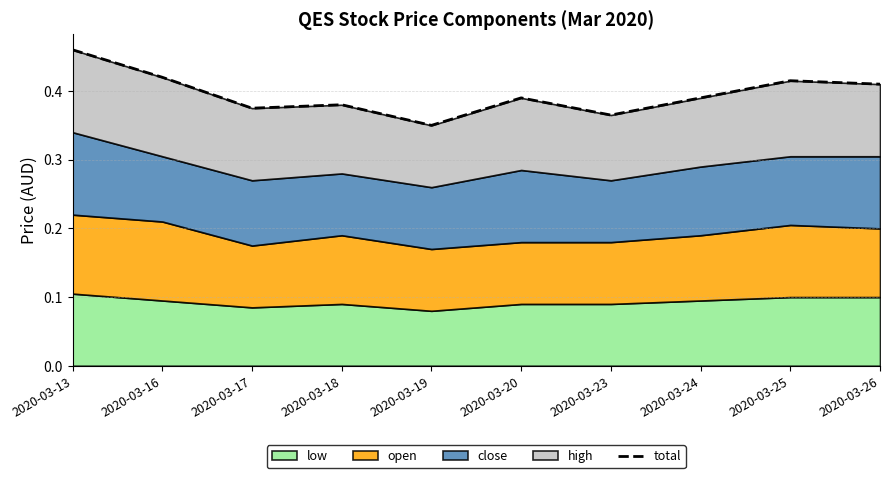

Reading left to right, what are all the values shown in this chart?

2020-03-13=0.5	2020-03-16=0.4	2020-03-17=0.4	2020-03-18=0.4	2020-03-19=0.3	2020-03-20=0.4	2020-03-23=0.4	2020-03-24=0.4	2020-03-25=0.4	2020-03-26=0.4